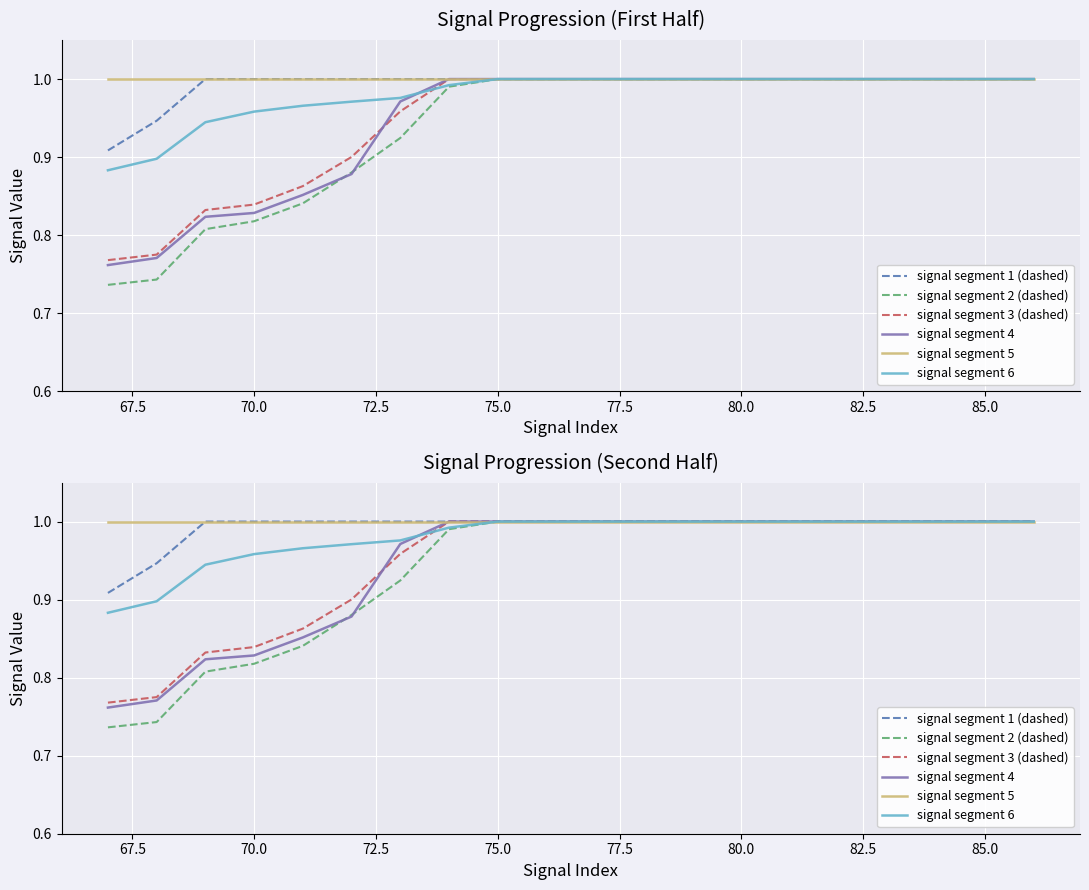

How many lines are shown in the chart?

6